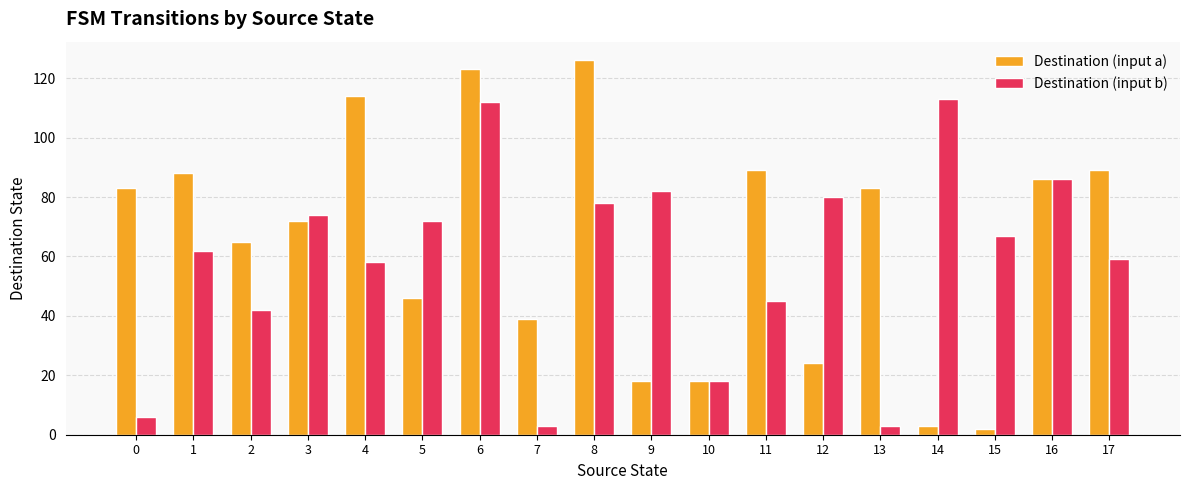

Rank the series by their average value, from highest to lowest.

Destination (input a), Destination (input b)